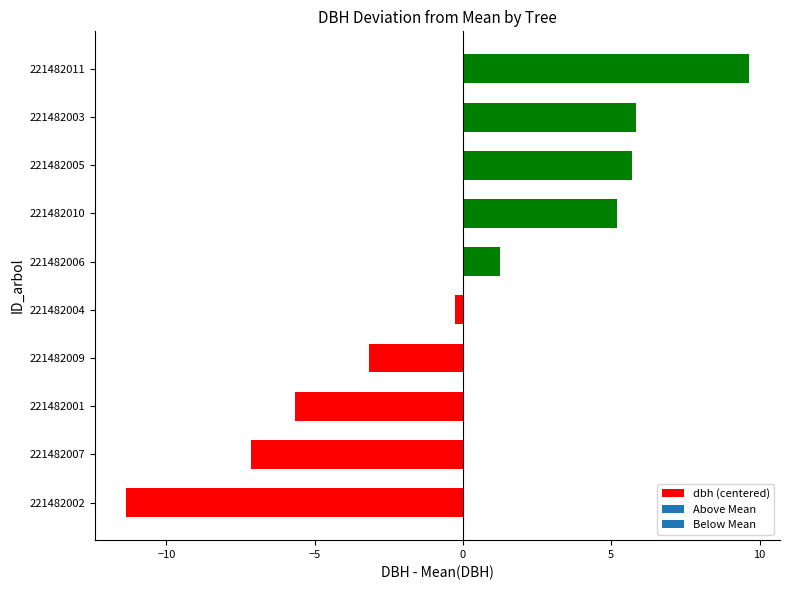

How many bars are there in total?

10